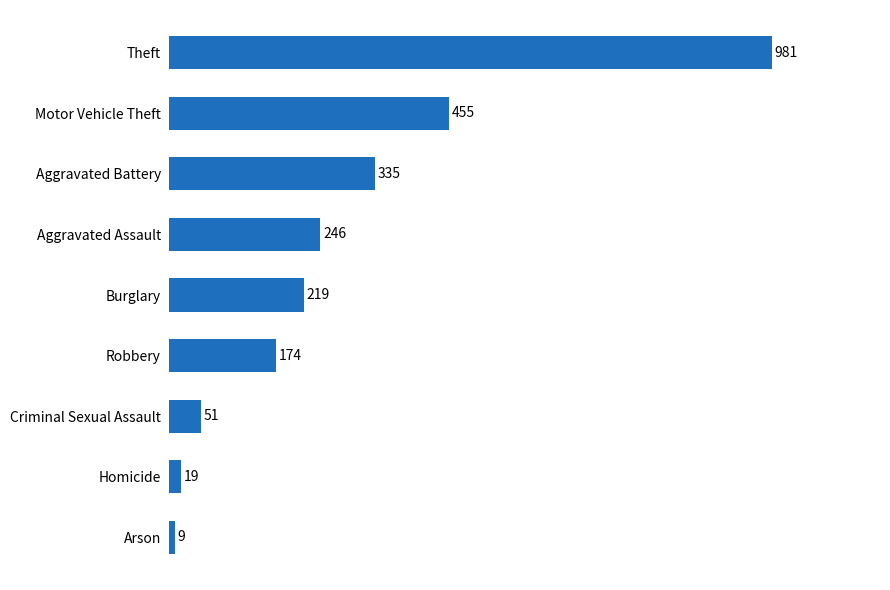

Reading bottom to top, list all the values displayed in this chart.

9	19	51	174	219	246	335	455	981